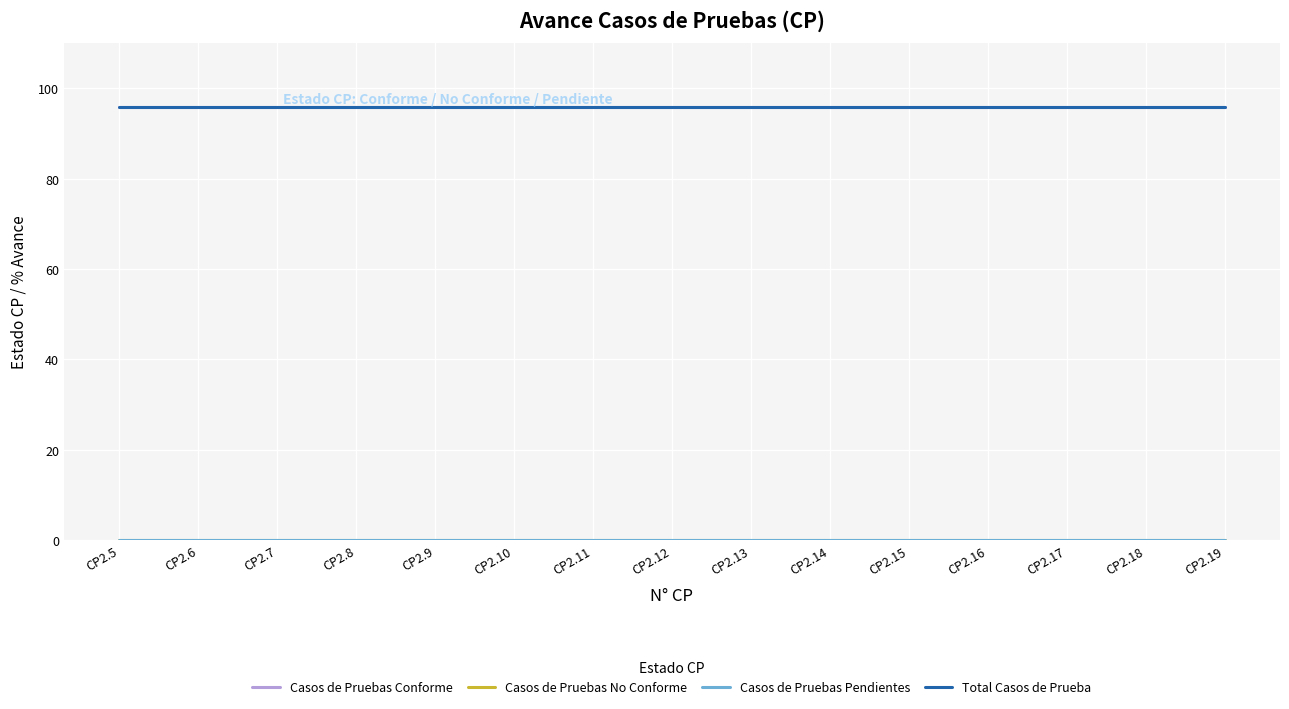

True or false: Total Casos de Prueba and Casos de Pruebas Conforme cross at least once.

False